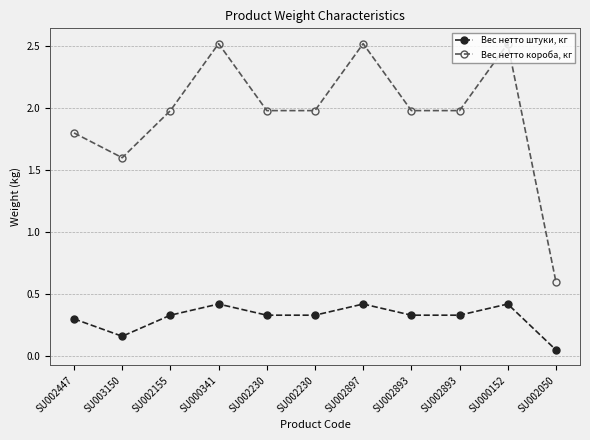

Which series has the largest total across all categories?

Вес нетто короба, кг